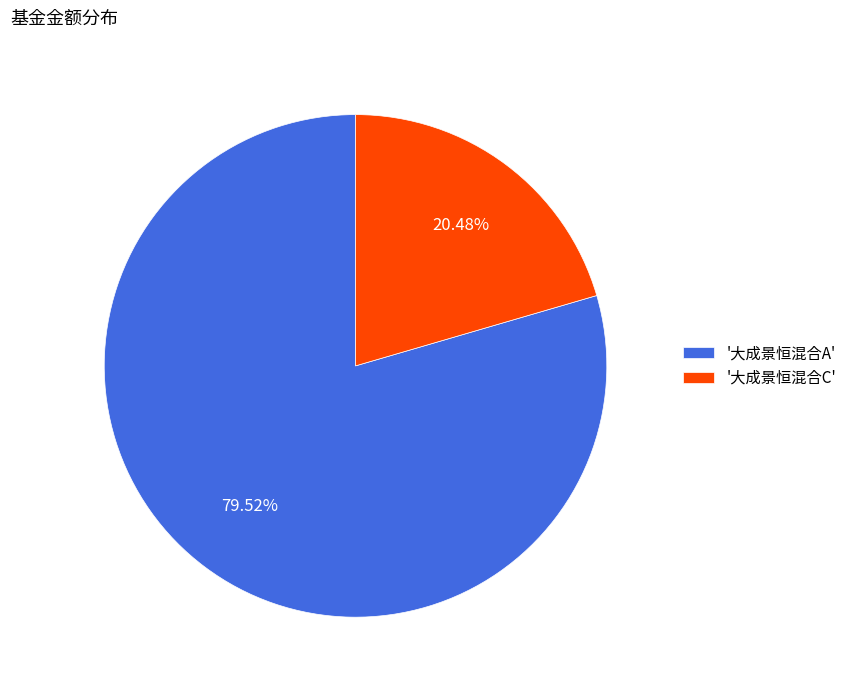

Does any single category account for the majority?

Yes